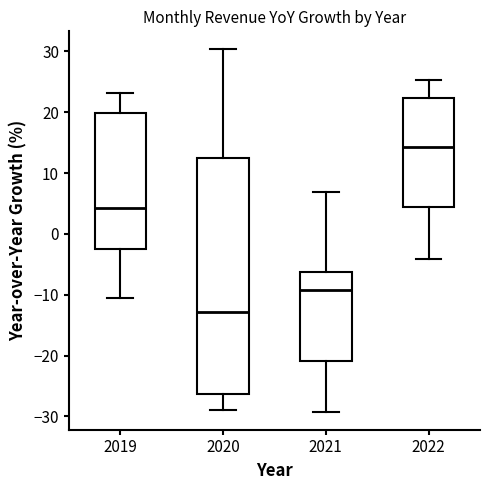

Where does the lower whisker of the box at x = 2020 end on the y-axis? The values are not printed on the chart, so give them approximately, as read against the axis.

-29